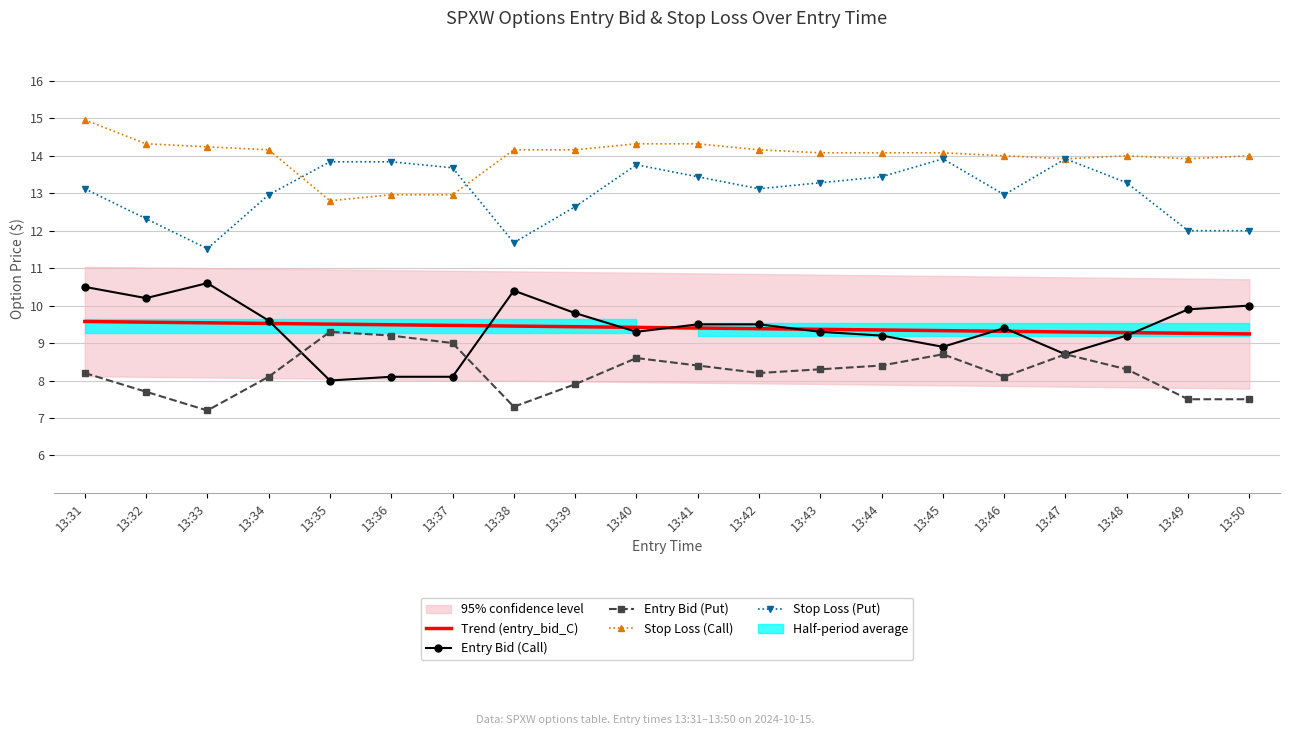

True or false: Entry Bid (Put) has more than 0 interior local peaks.

True